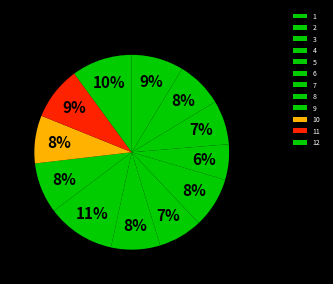

True or false: 1 accounts for 9% of the total.

True